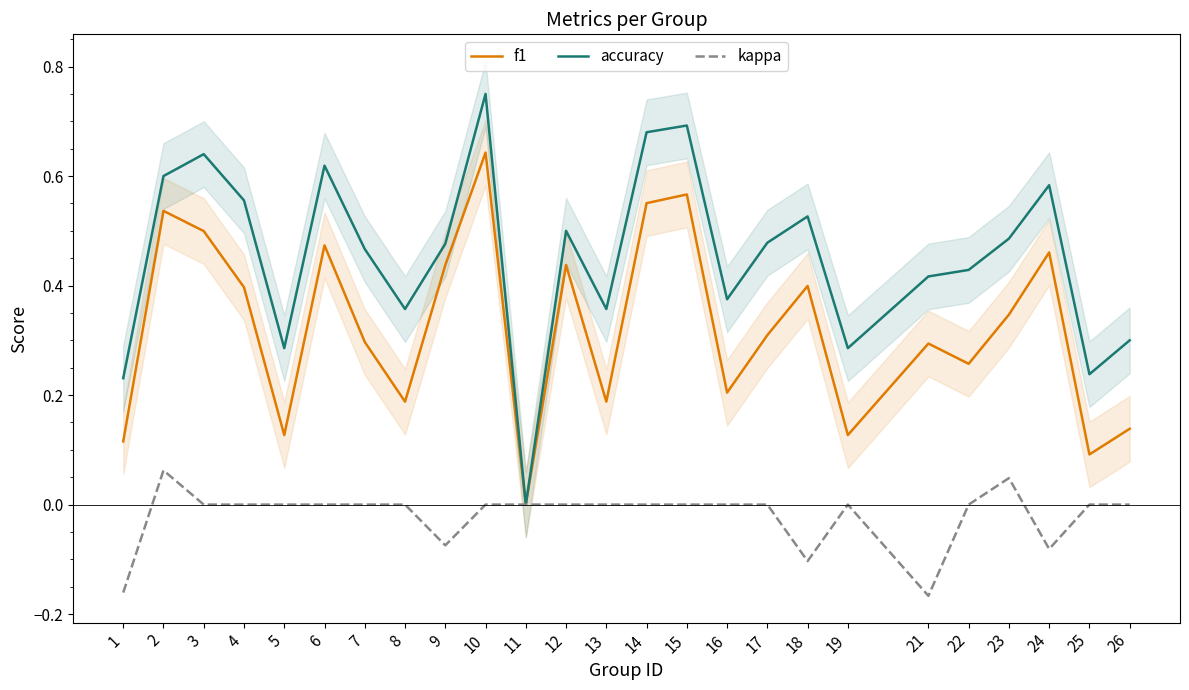

At which category does accuracy reach its first local valley?

5